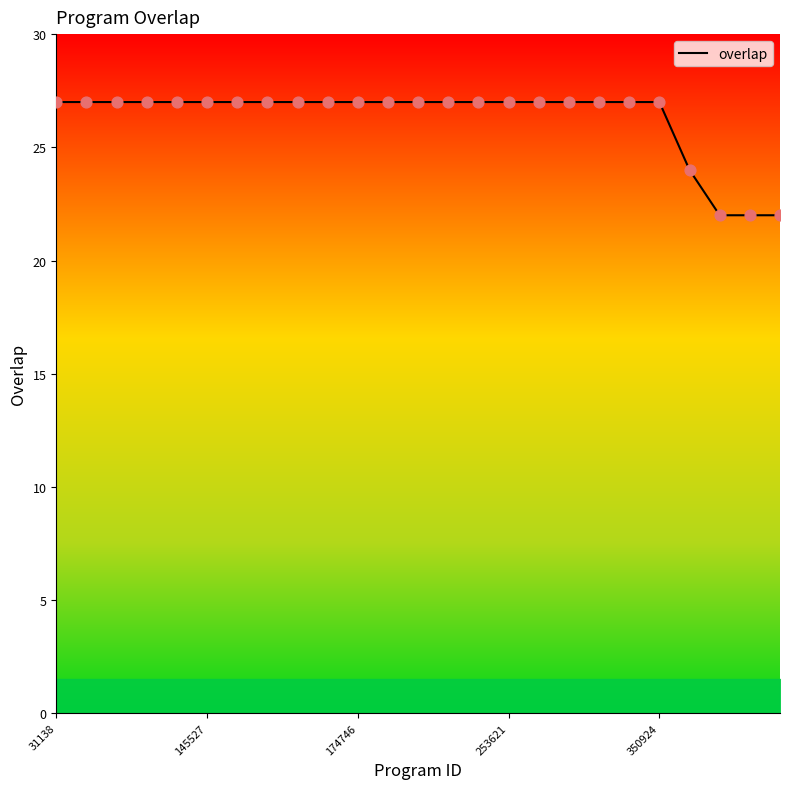

What is the minimum value shown in the chart?

22